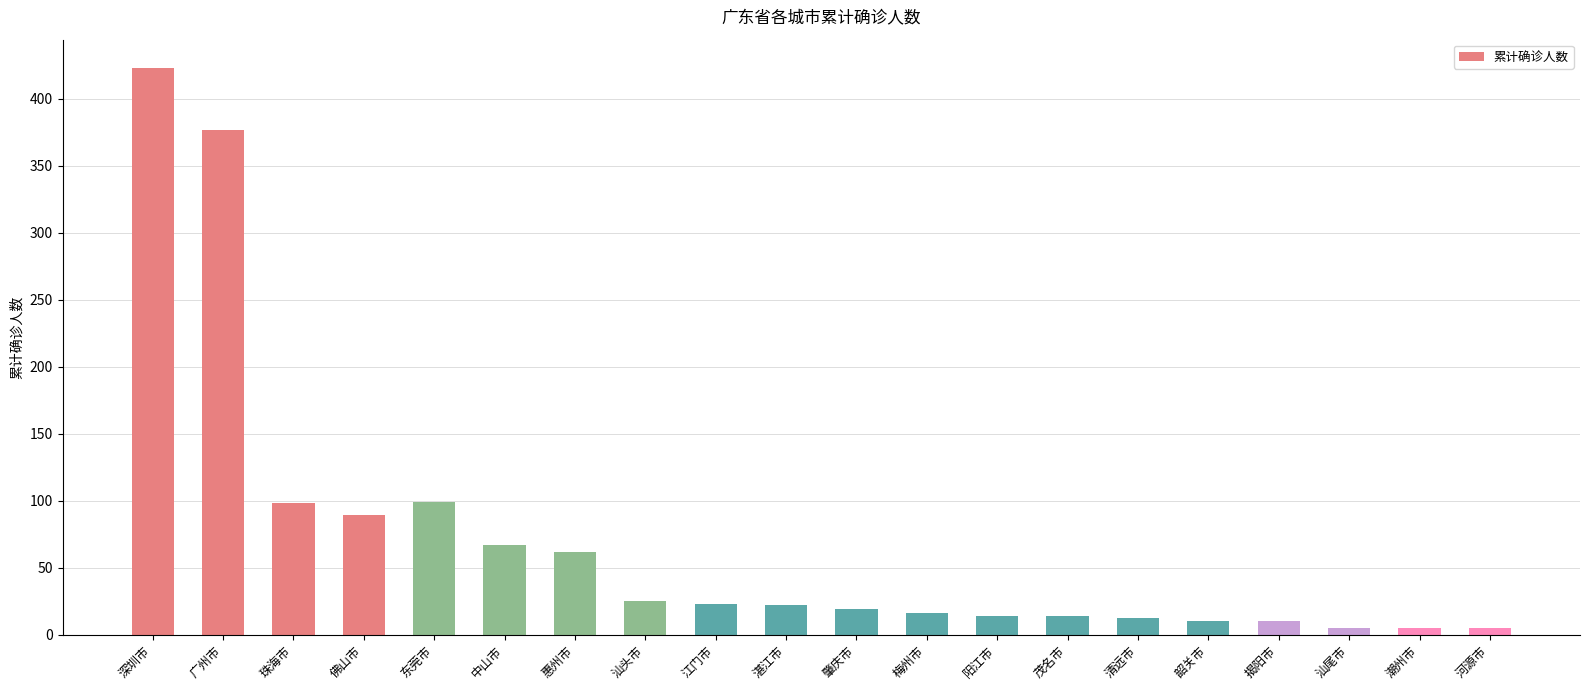

Where does the data first go above 22?

深圳市